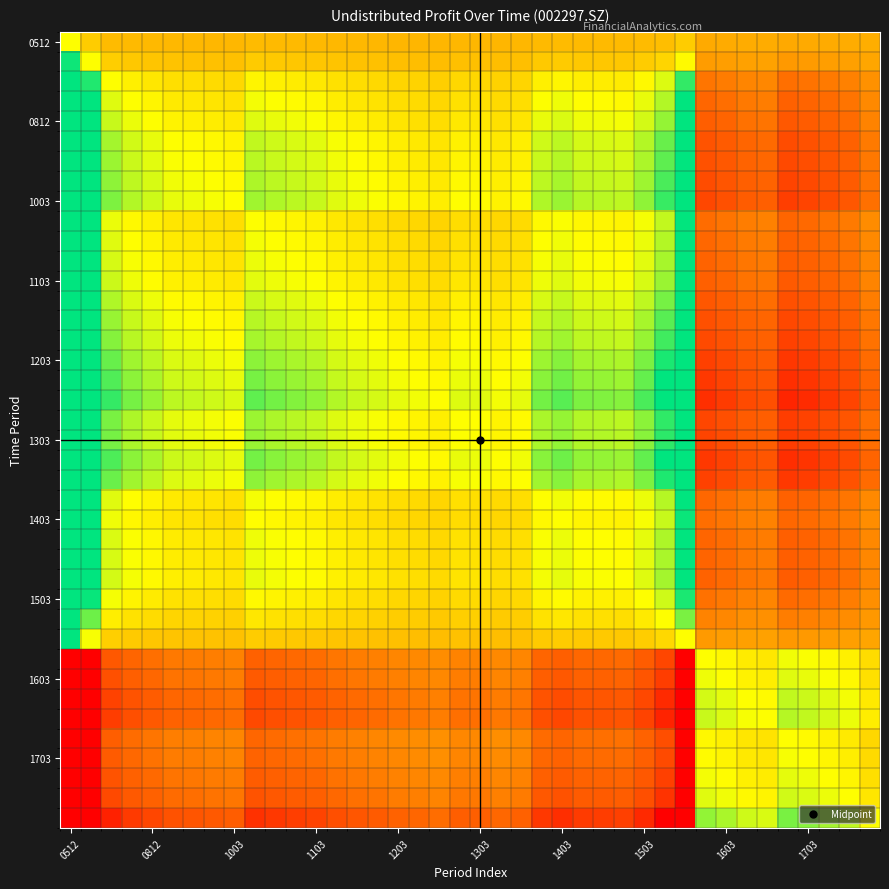

At which category is the sum across all series the highest?

0512